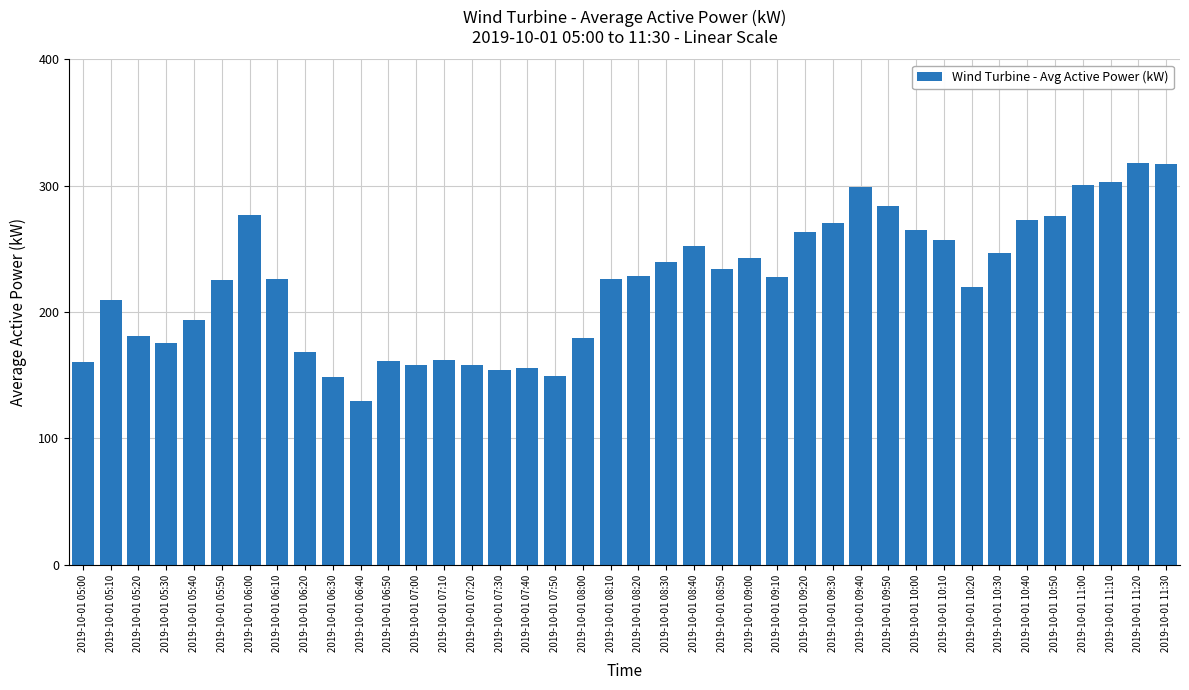

True or false: the data shows 210.0 at 2019-10-01 05:10.

True